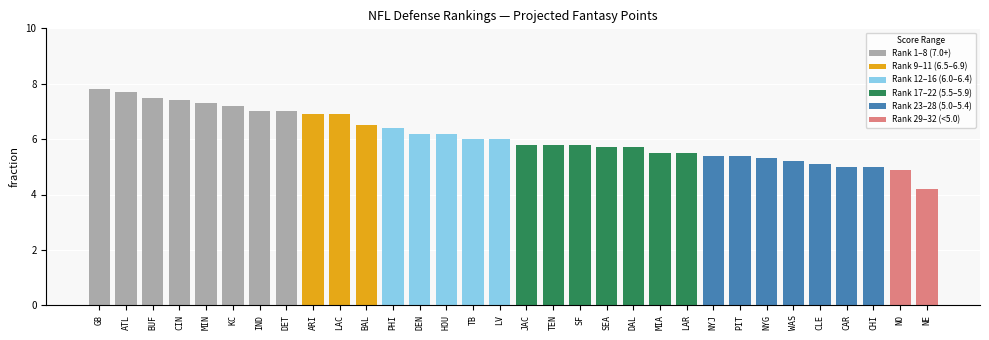

Which category has the highest value across all series?

GB